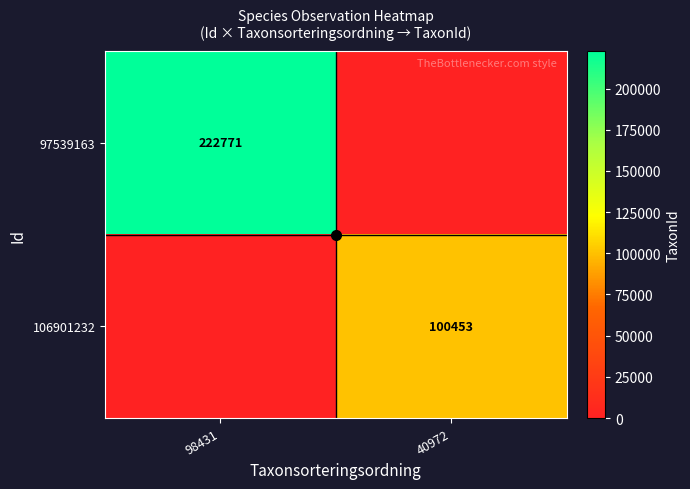

Rank the series at 98431 from highest to lowest value.

97539163, 106901232